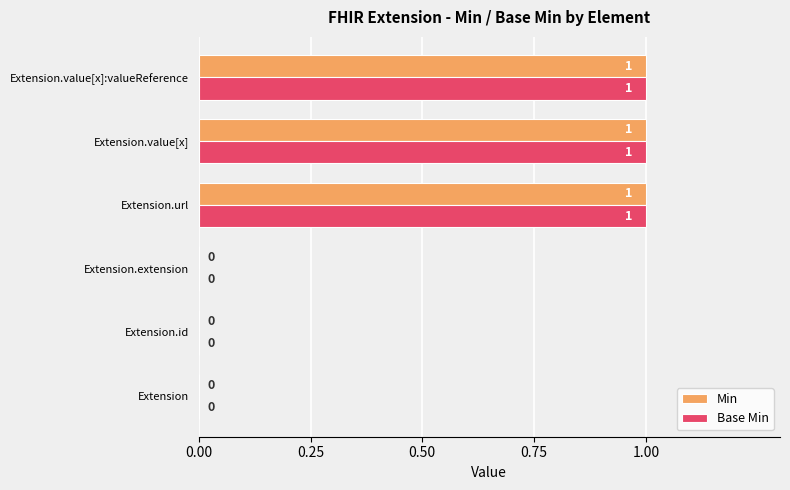

The value of Base Min at Extension.url is 2. True or false?

False